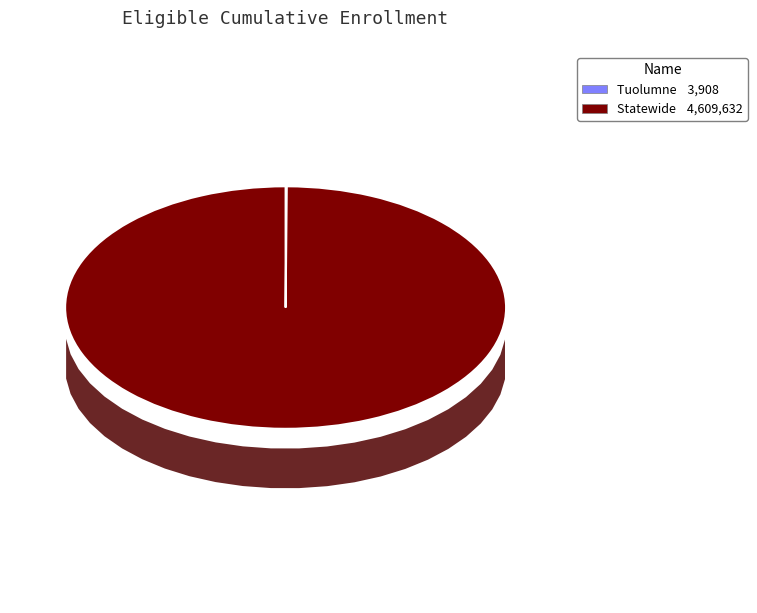

Is it true that Statewide is 100% of the pie?

True